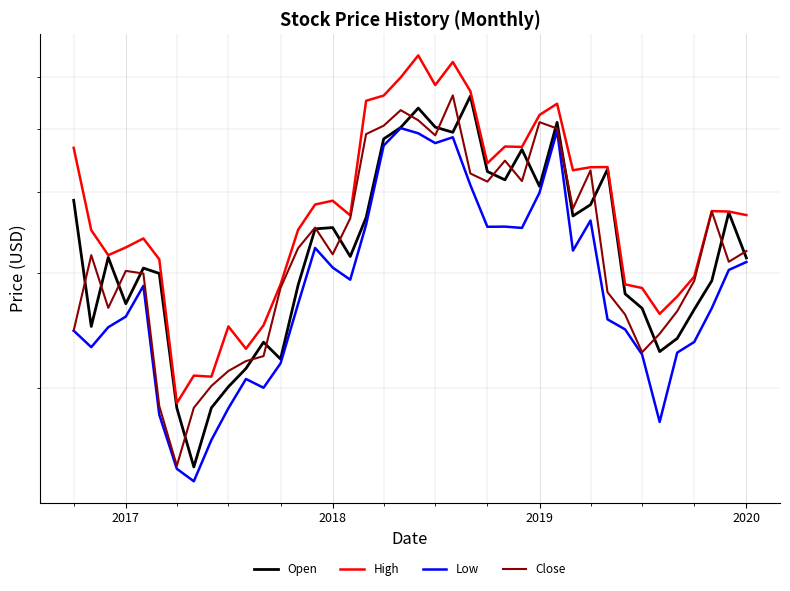

How many values in the High series are below 37?

20